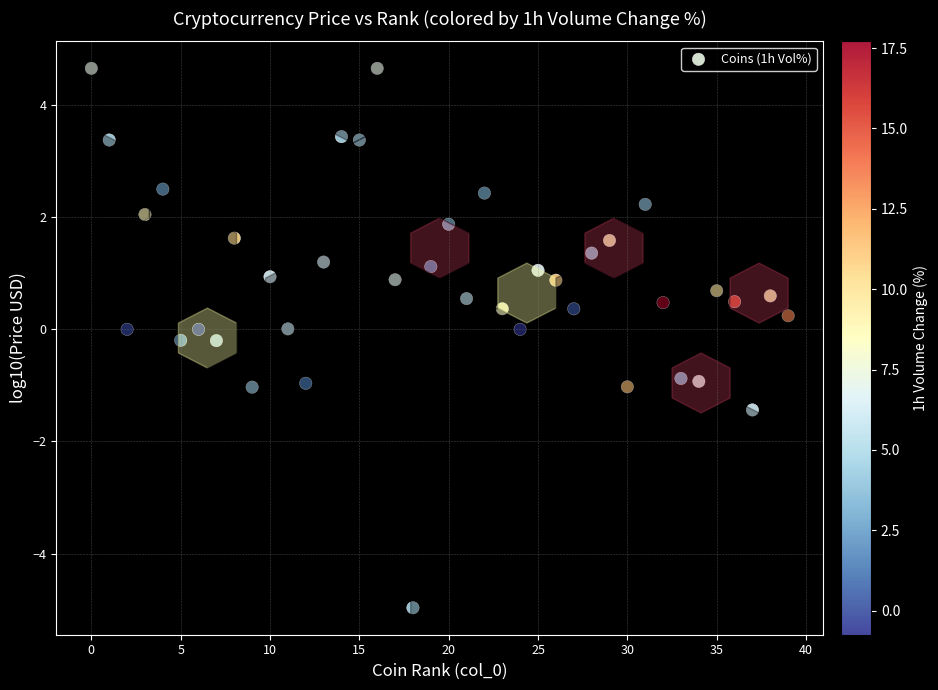

What is the range of Y values (max minus min)?

9.6